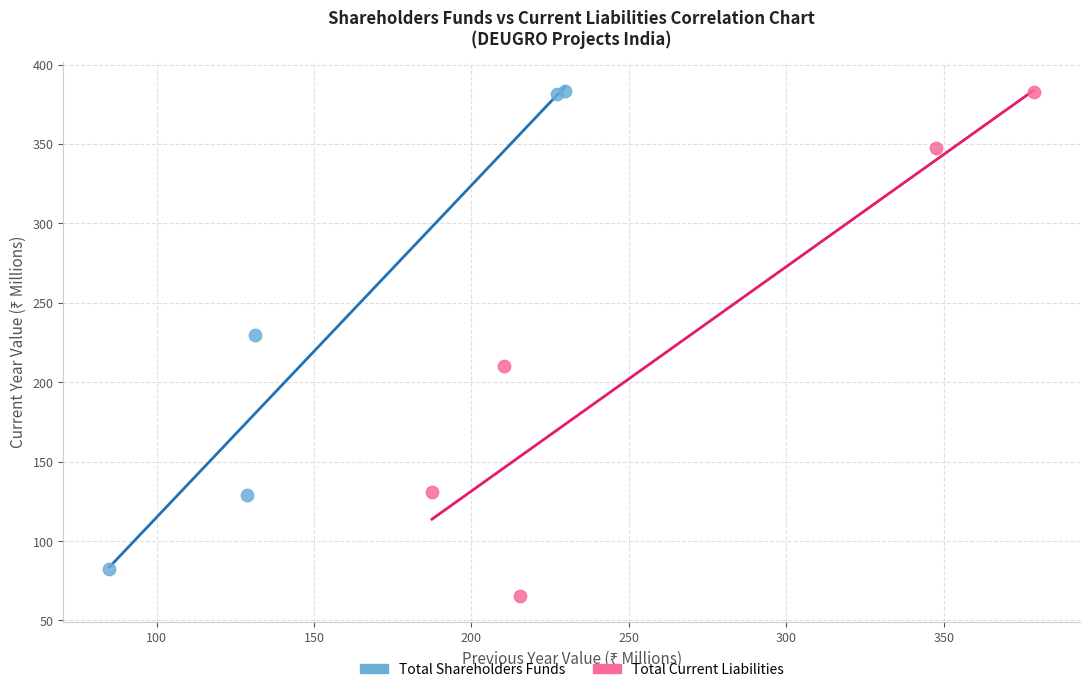

What are all the series names shown in the legend?

Total Shareholders Funds, Total Current Liabilities